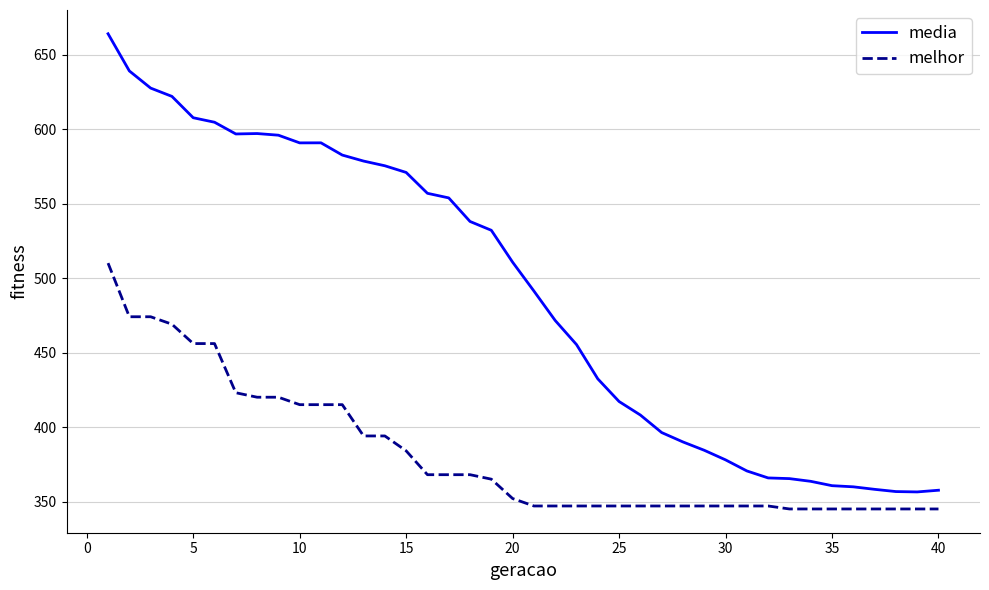

Which series has the largest total across all categories?

media